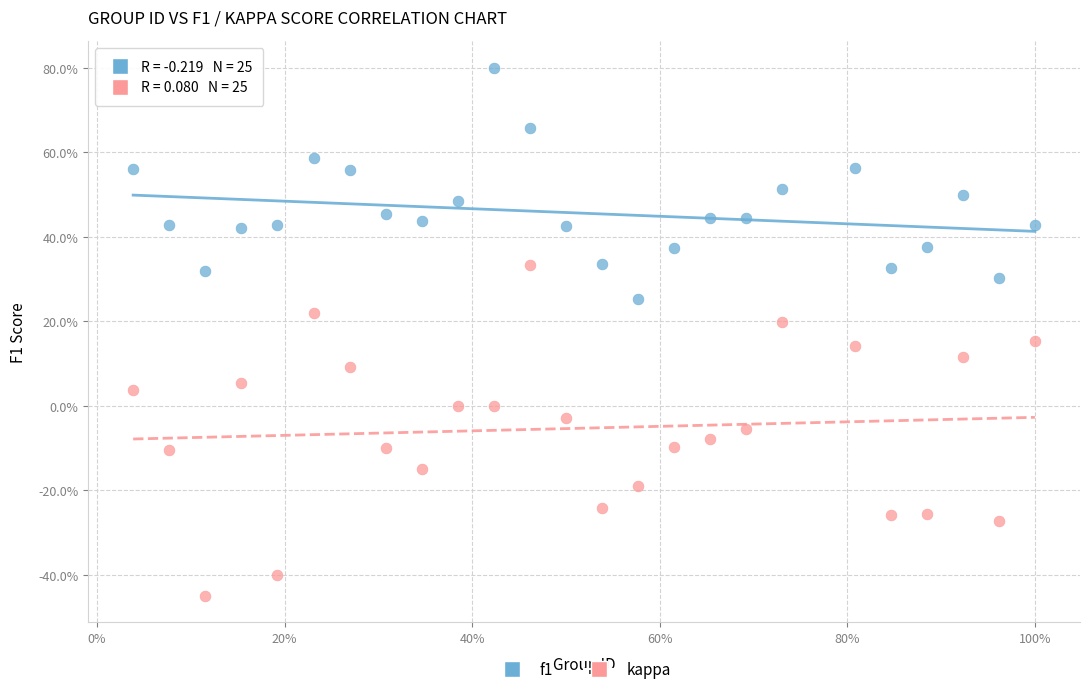

Which series reaches the maximum Y coordinate?

f1